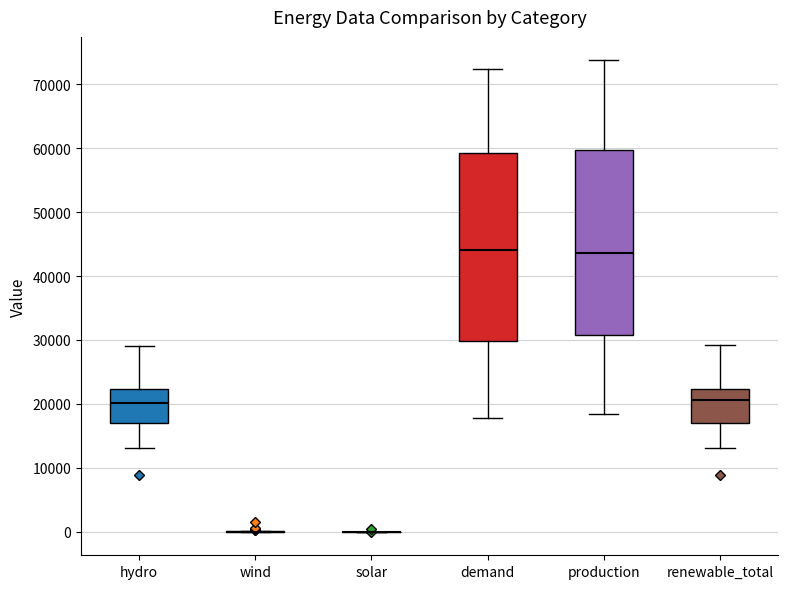

Reading left to right, transcribe this box plot: for each box, give where its median line is, the range the box spans, and where its two whiskers end, as read against the y-axis. The values are not printed on the chart, so give them approximately, as read against the axis.

hydro: median 20000, box 17000 to 22000, whiskers 13000 to 29000
wind: box collapsed to a line at 0, whiskers 0 to 0
solar: box collapsed to a line at 0, whiskers 0 to 0
demand: median 44000, box 30000 to 59000, whiskers 18000 to 72000
production: median 44000, box 31000 to 60000, whiskers 18000 to 74000
renewable_total: median 21000, box 17000 to 22000, whiskers 13000 to 29000